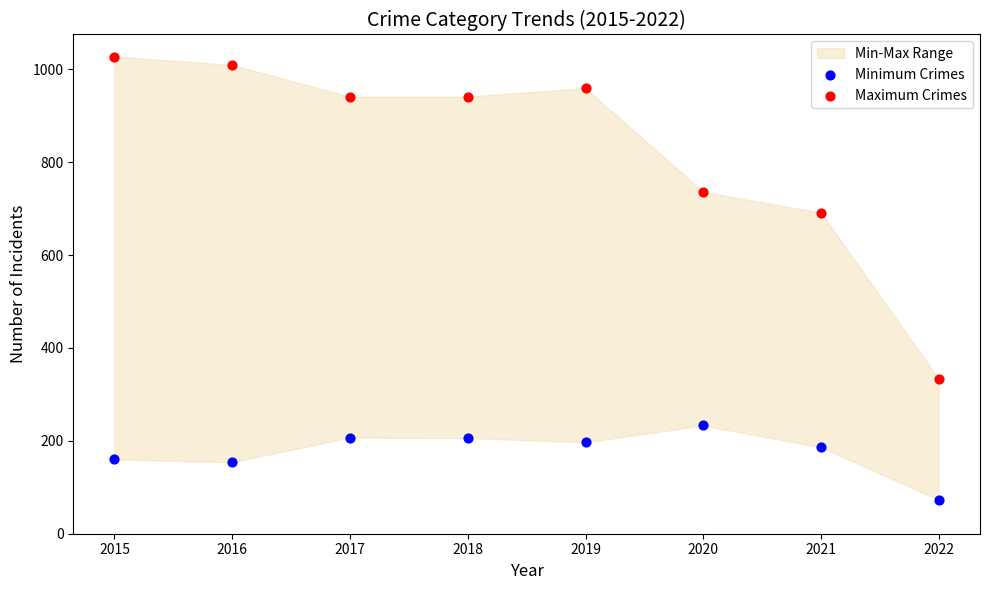

Which series has the widest spread of Y values?

Maximum Crimes